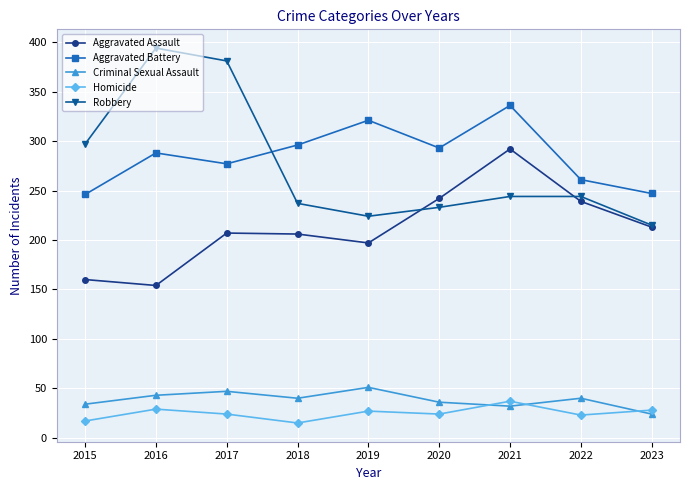

True or false: Criminal Sexual Assault and Aggravated Battery cross at least once.

False